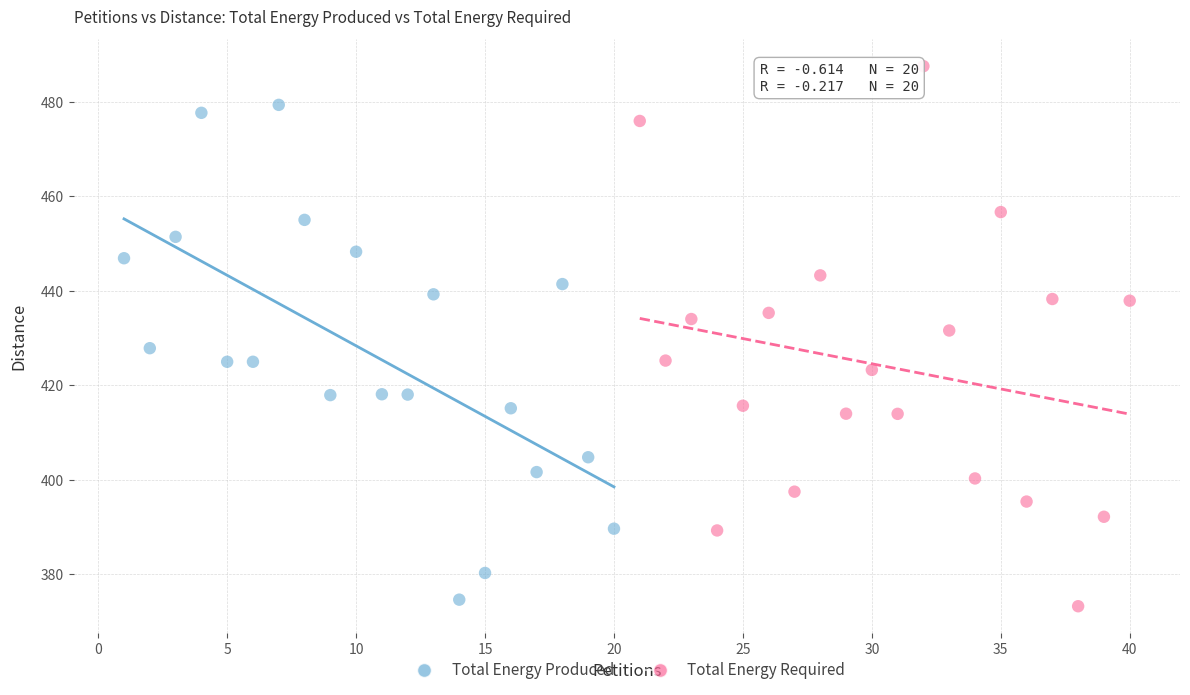

Which series has the widest spread of Y values?

Total Energy Required